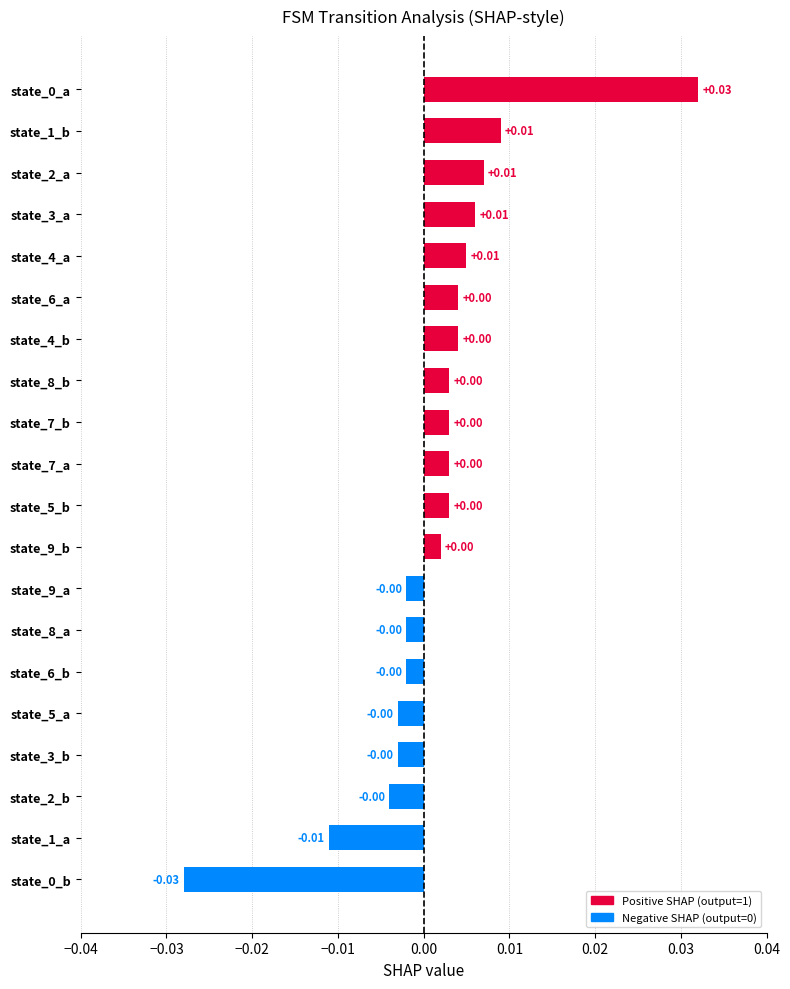

Which has a higher value, state_3_b or state_1_b?

state_1_b